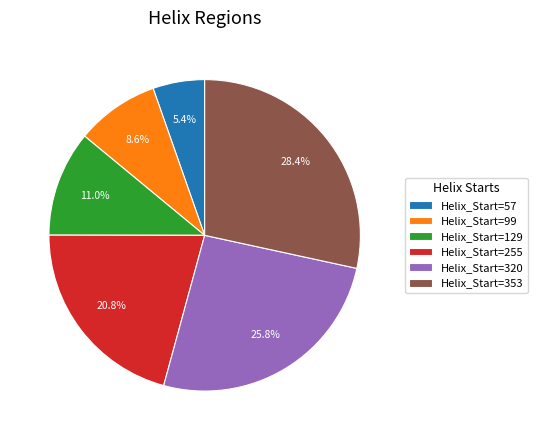

Rank the categories by value from lowest to highest.

Helix_Start=57, Helix_Start=99, Helix_Start=129, Helix_Start=255, Helix_Start=320, Helix_Start=353